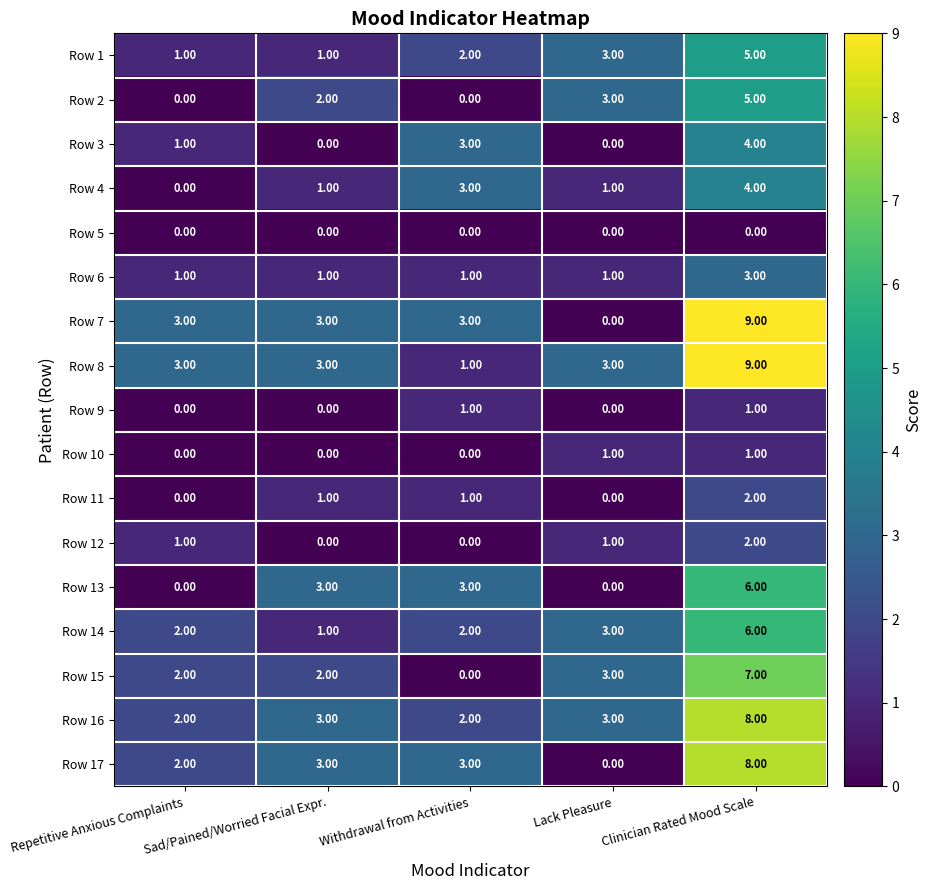

Which category has the highest value in the Row 14 series?

Clinician Rated Mood Scale